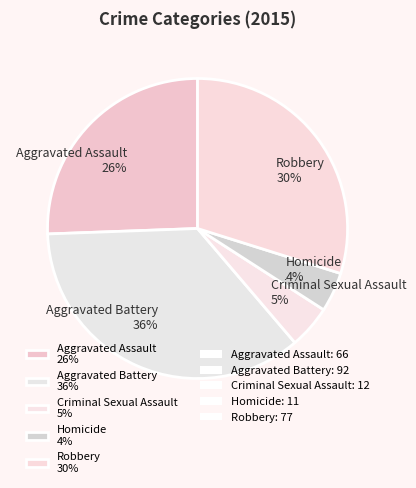

How many segments does this pie chart have?

5